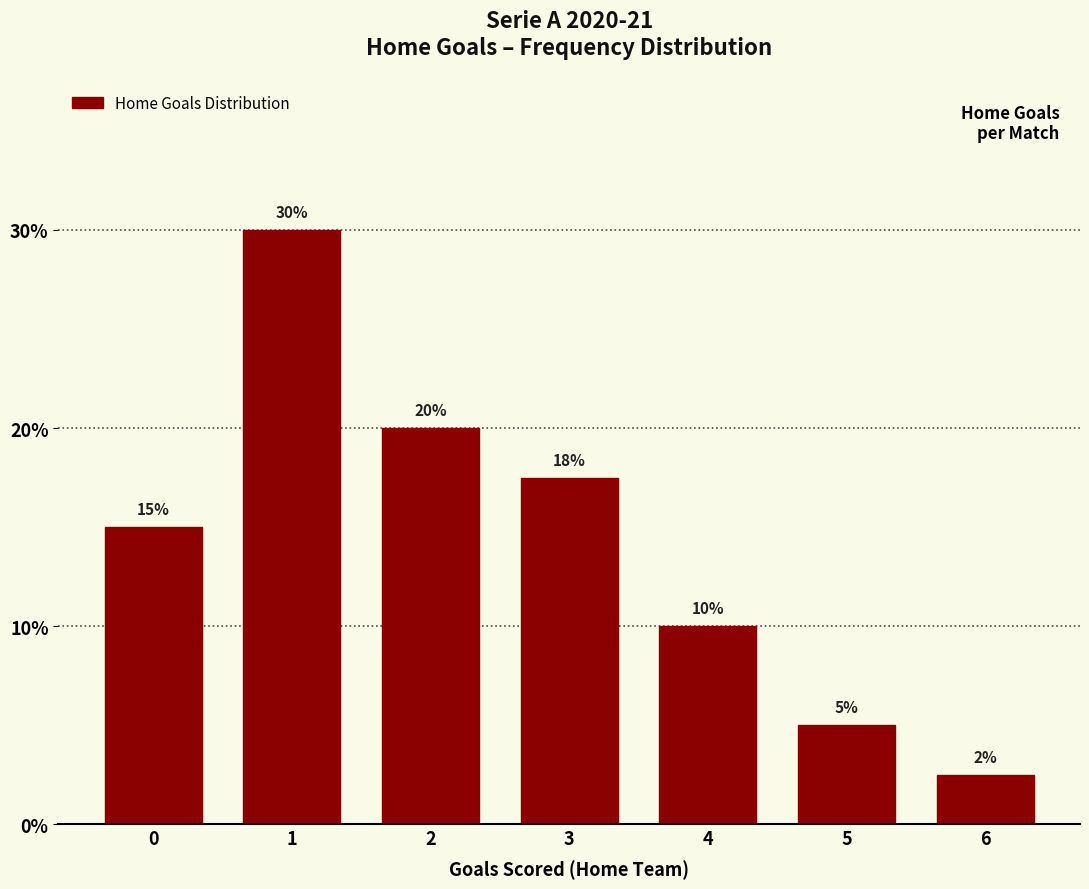

What is the value of the 1st bar from the left?

15.0